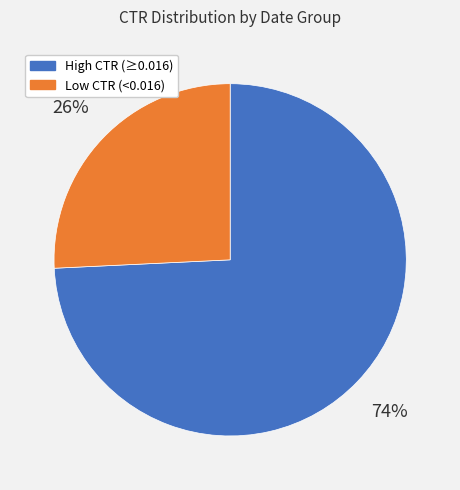

Count the number of slices in the pie.

2